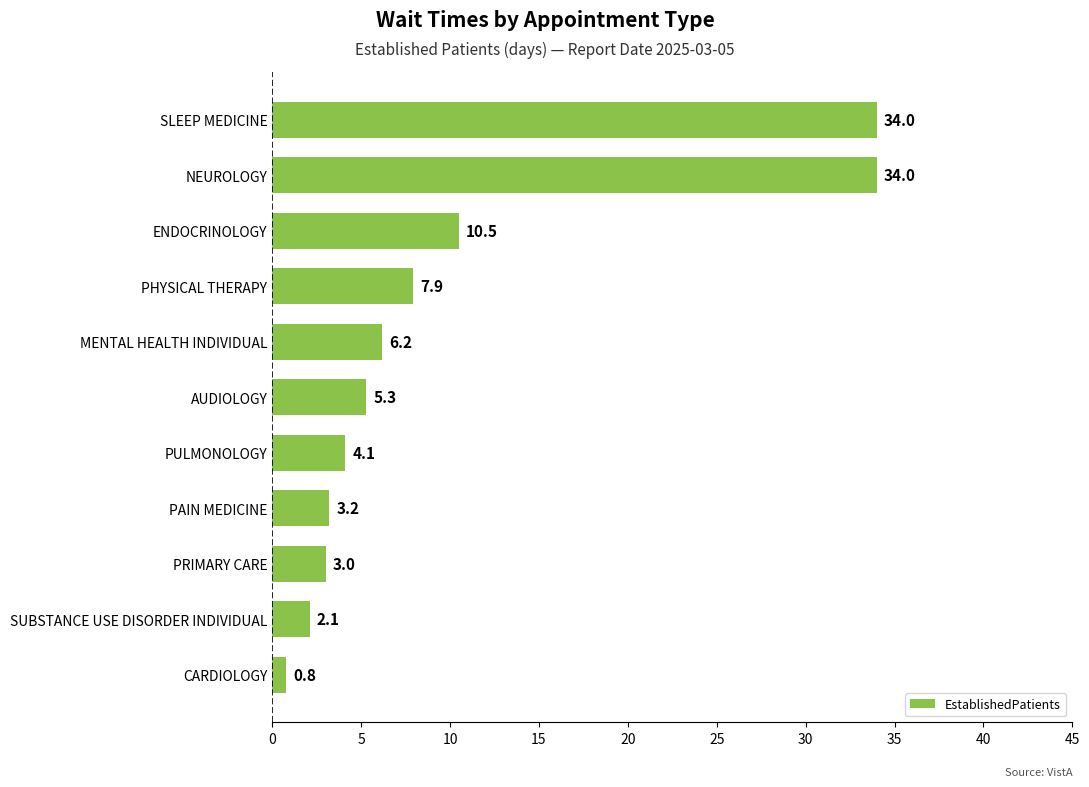

Between NEUROLOGY and PULMONOLOGY, which is larger?

NEUROLOGY